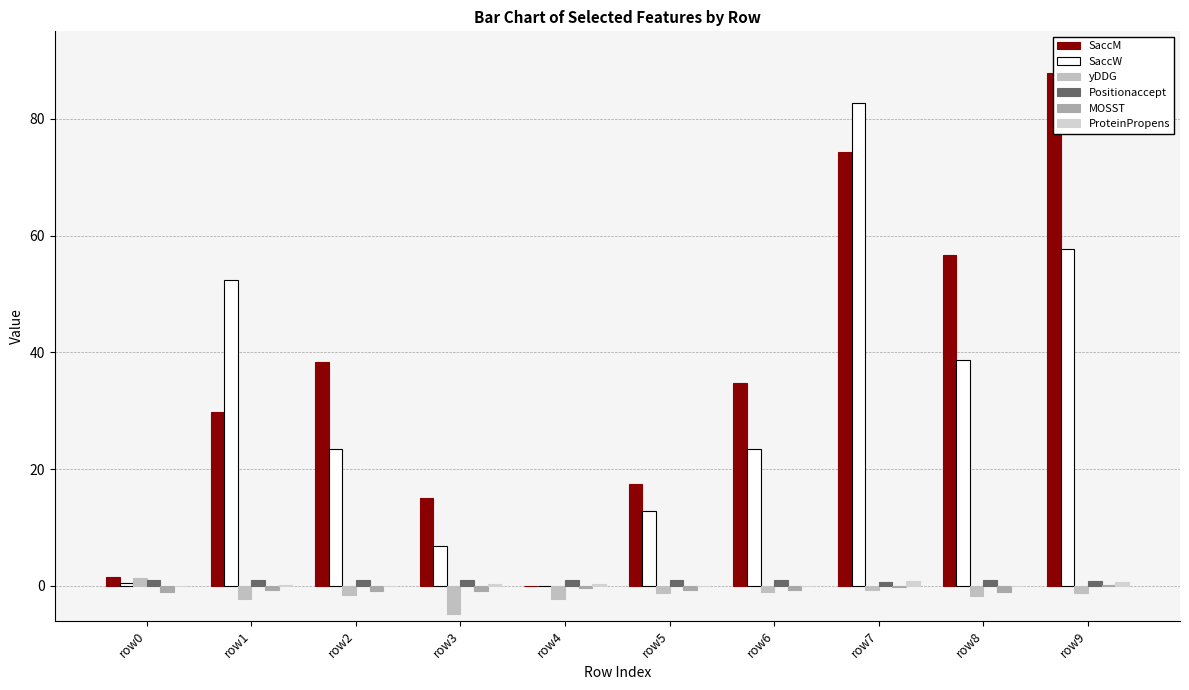

The value of Positionaccept at row3 is 1.0. True or false?

True